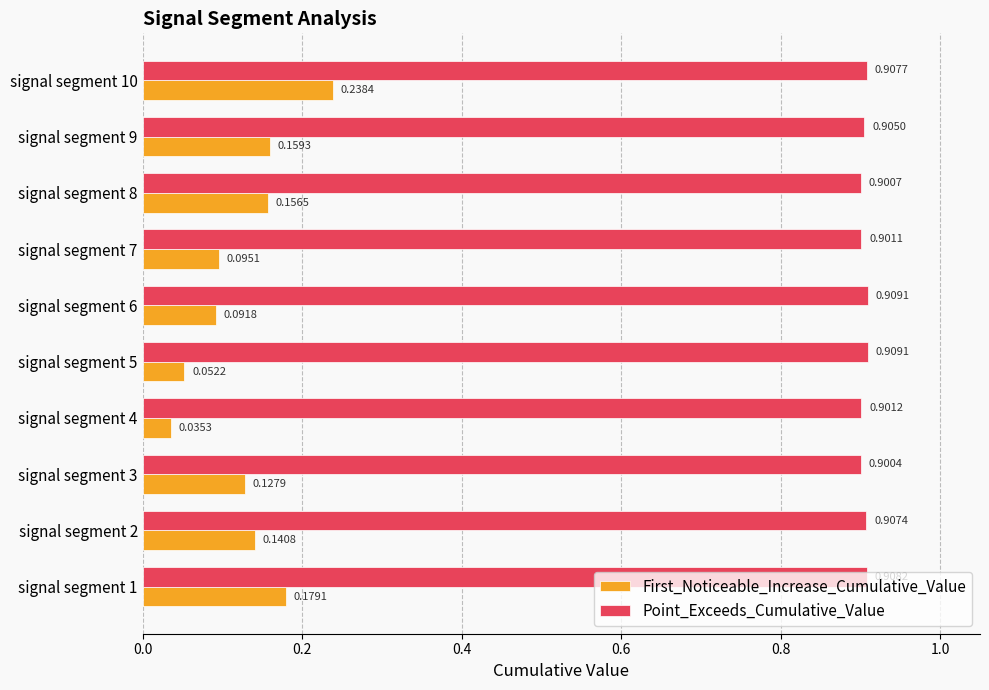

What is the total value across all series at signal segment 2?

1.0